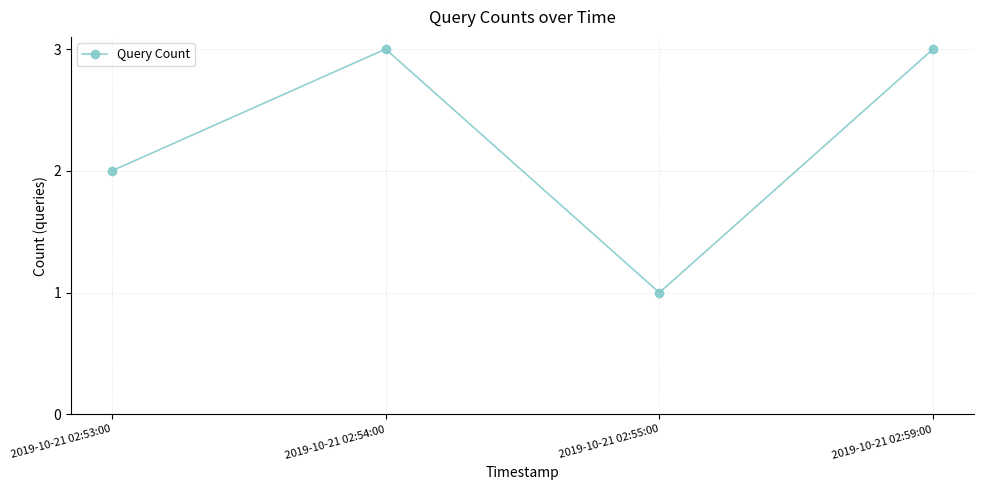

What value does the data have at 2019-10-21 02:53:00?

2